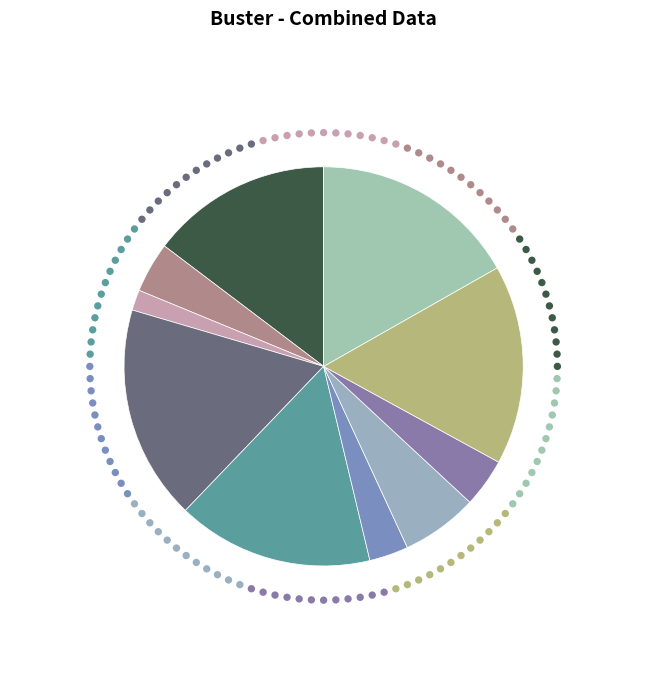

Does 声声慢·题吴梦窗遗笔 account for over 50% of the chart?

No